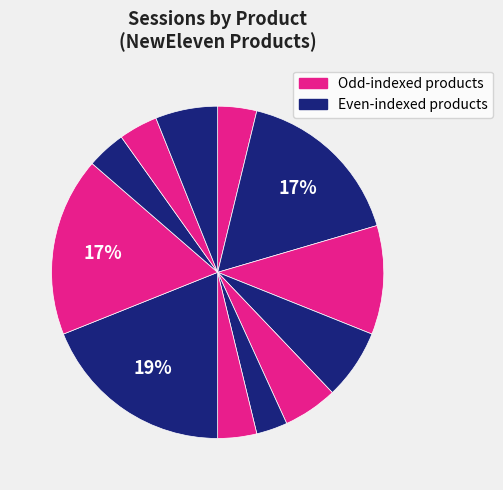

Count the number of slices in the pie.

12